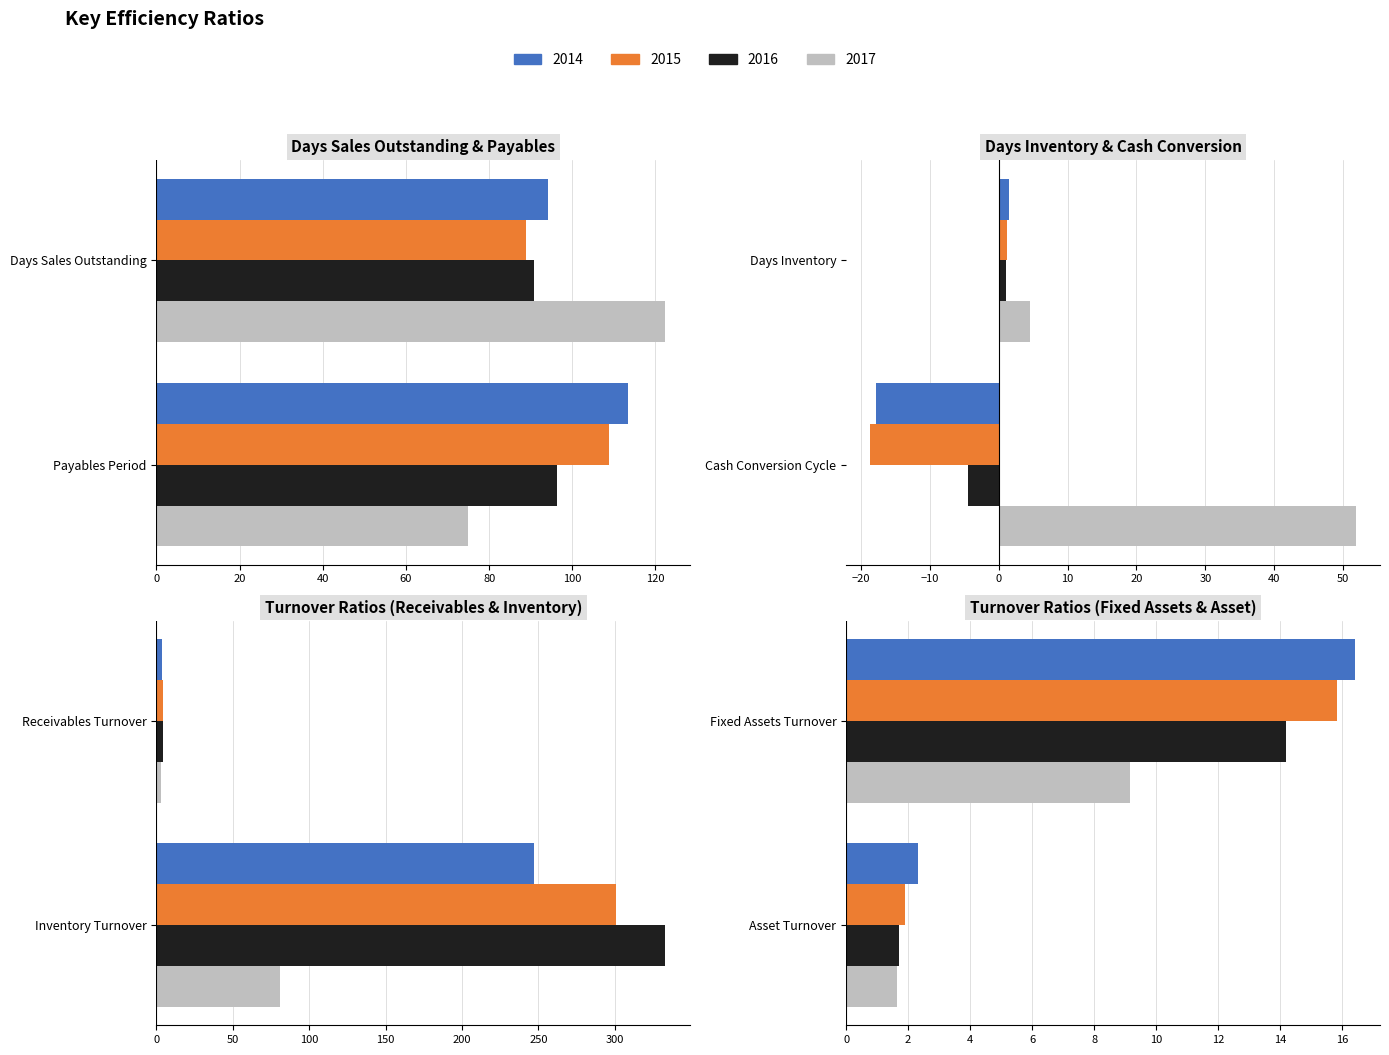

What is the spread (max minus min) of values at Cash Conversion Cycle?

70.5